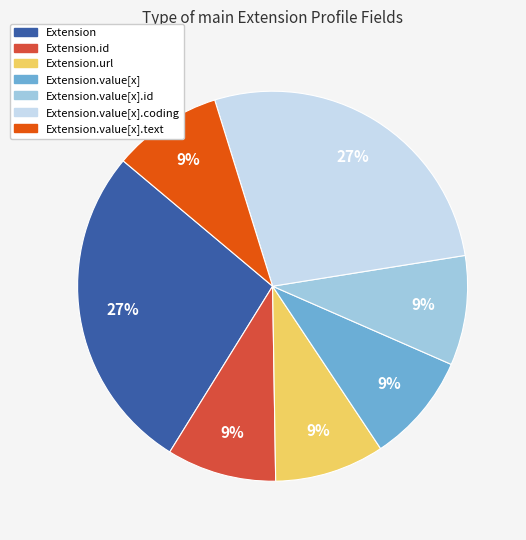

To the nearest percent, what is the average slice percentage?

14%